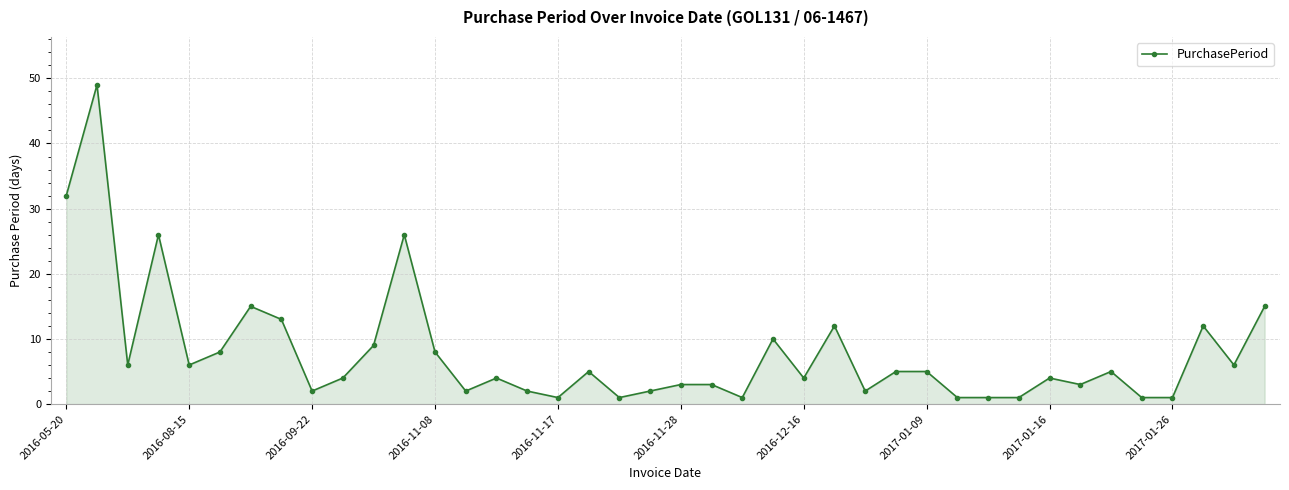

True or false: there are more than 1 points higher than both neighbors.

True